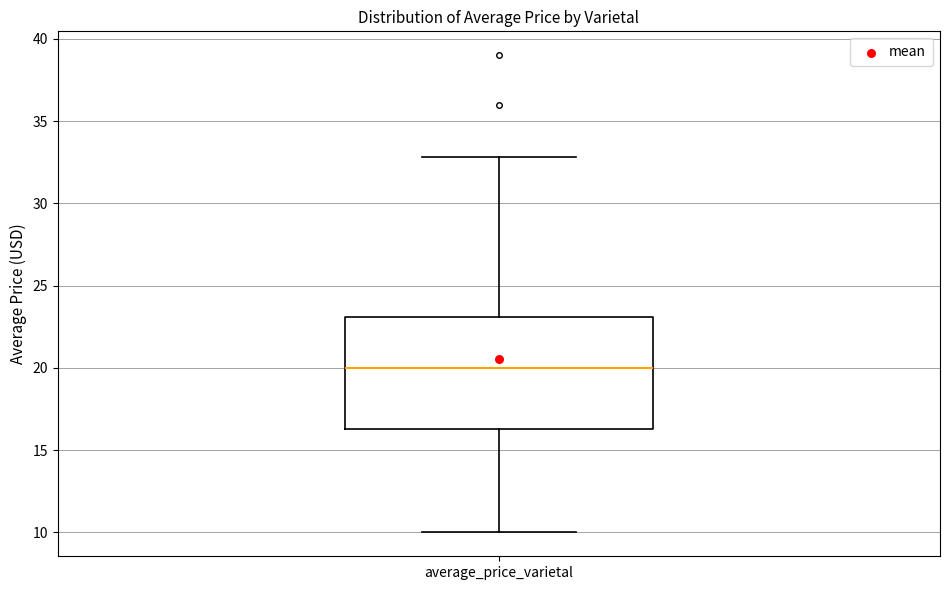

Transcribe this box plot: give where the median line is, the range the box spans, and where the two whiskers end, as read against the y-axis. The values are not printed on the chart, so give them approximately, as read against the axis.

median 20.0, box 16.5 to 23.0, whiskers 10.0 to 33.0